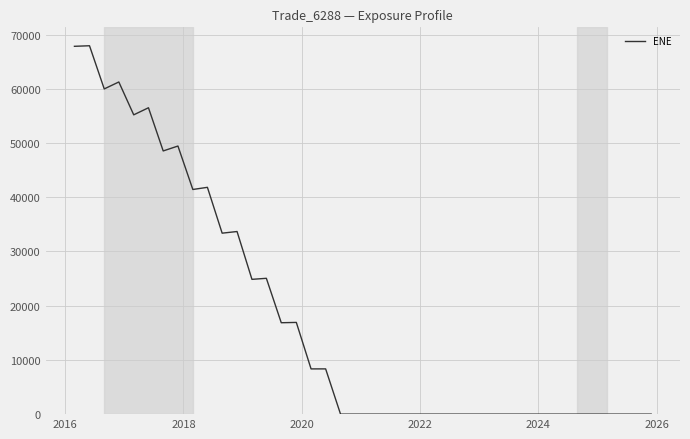

What is the greatest value displayed?

67950.7